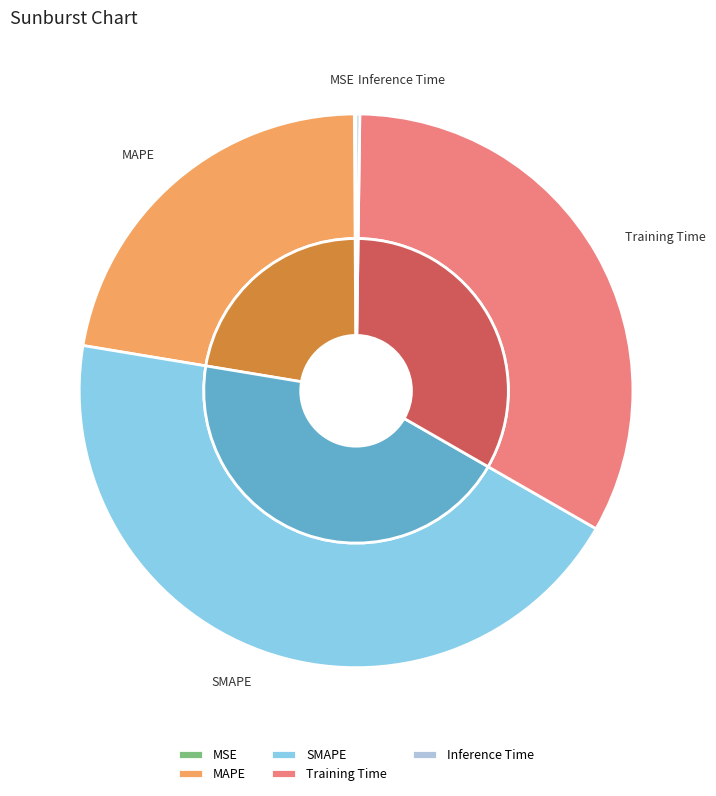

Rank the categories by value from lowest to highest.

MSE, Inference Time, MAPE, Training Time, SMAPE